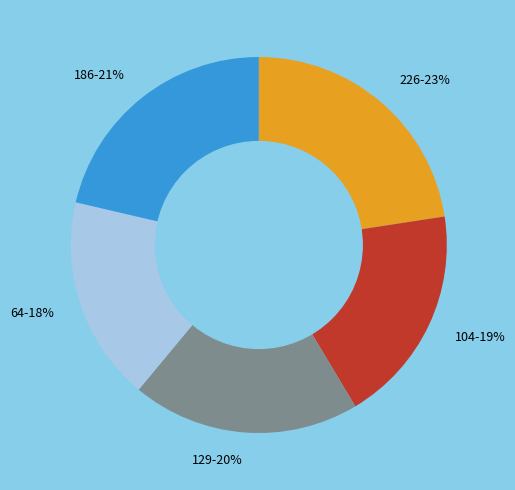

To the nearest percent, what is the difference between the largest and smallest slice percentages?

5%